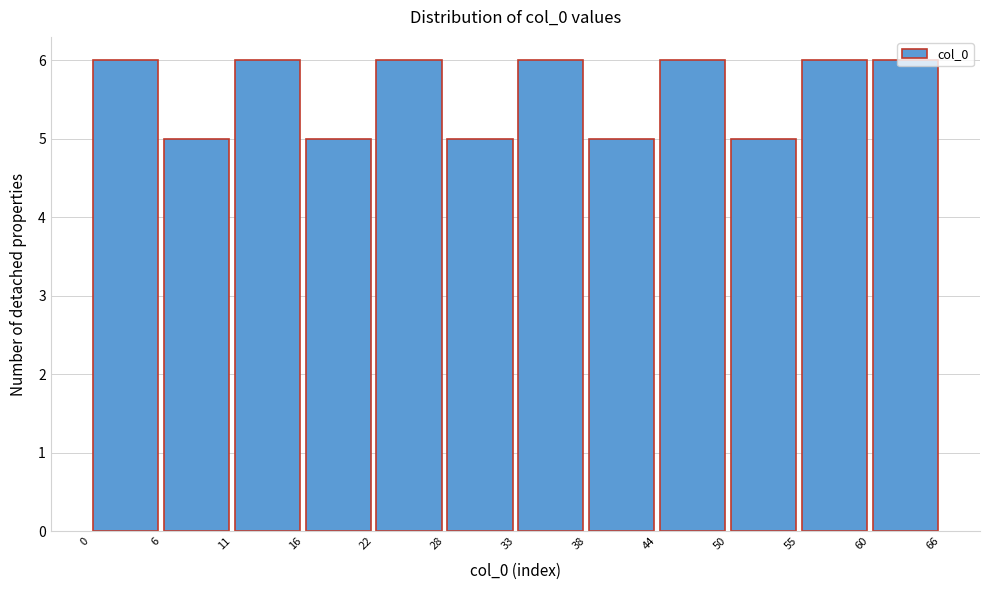

Reading left to right, list every bar in this chart as the range it spans on the x-axis followed by its height. The values are not printed on the chart, so give them approximately, as read against the axis.

0 to 6: 6
6 to 11: 5
11 to 16: 6
16 to 22: 5
22 to 28: 6
28 to 33: 5
33 to 38: 6
38 to 44: 5
44 to 50: 6
50 to 55: 5
55 to 60: 6
60 to 66: 6